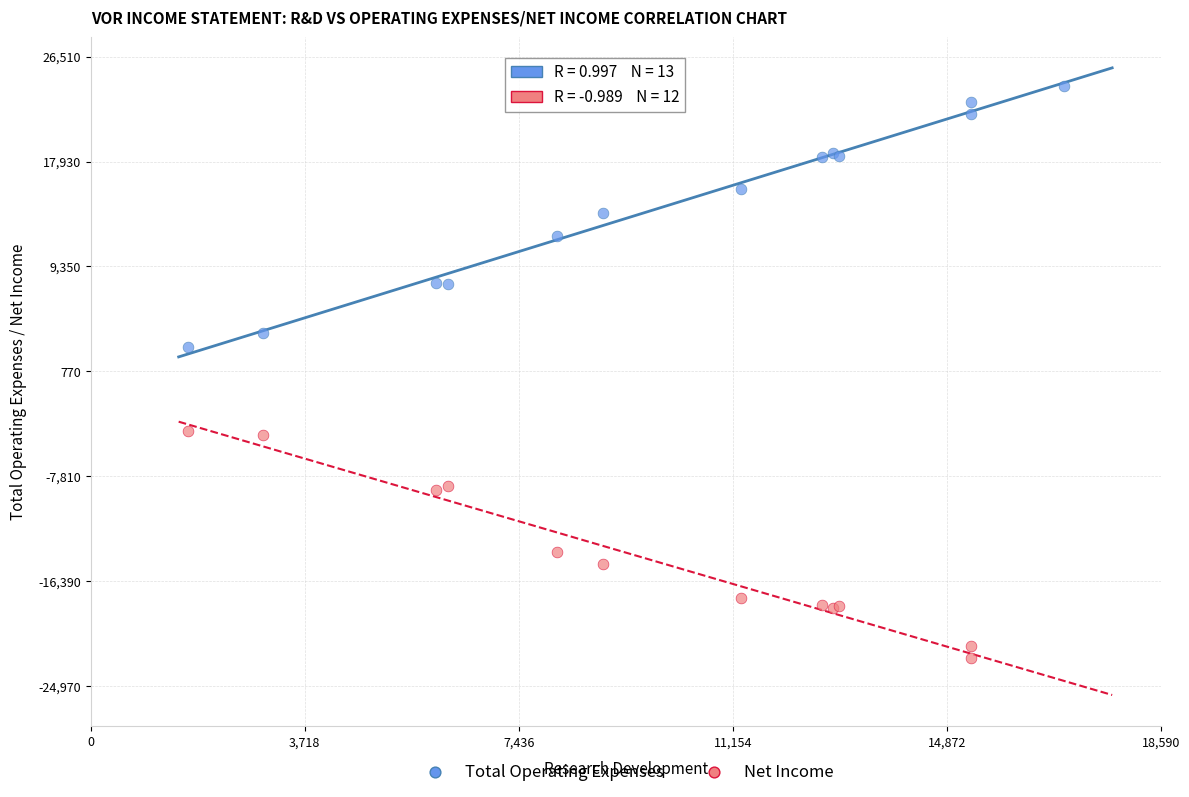

Which series reaches the minimum Y coordinate?

Net Income